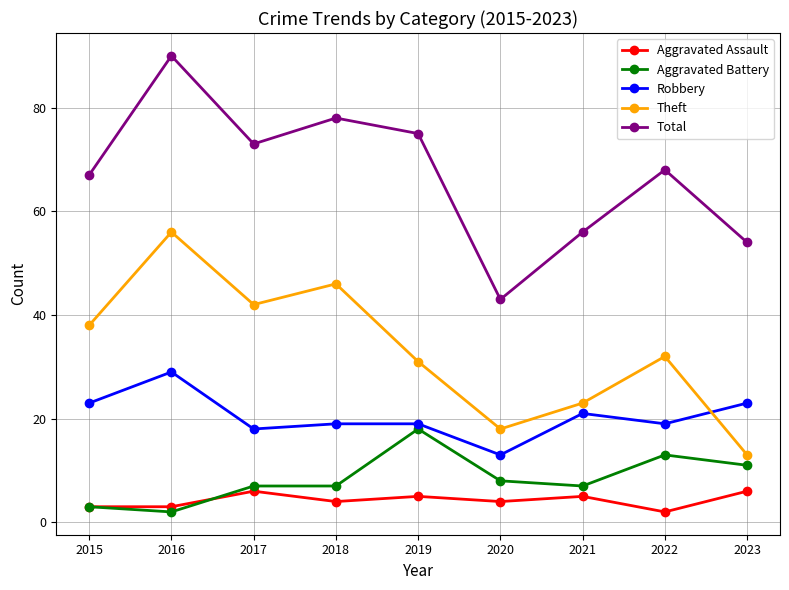

Where is the first local minimum for Total?

2017